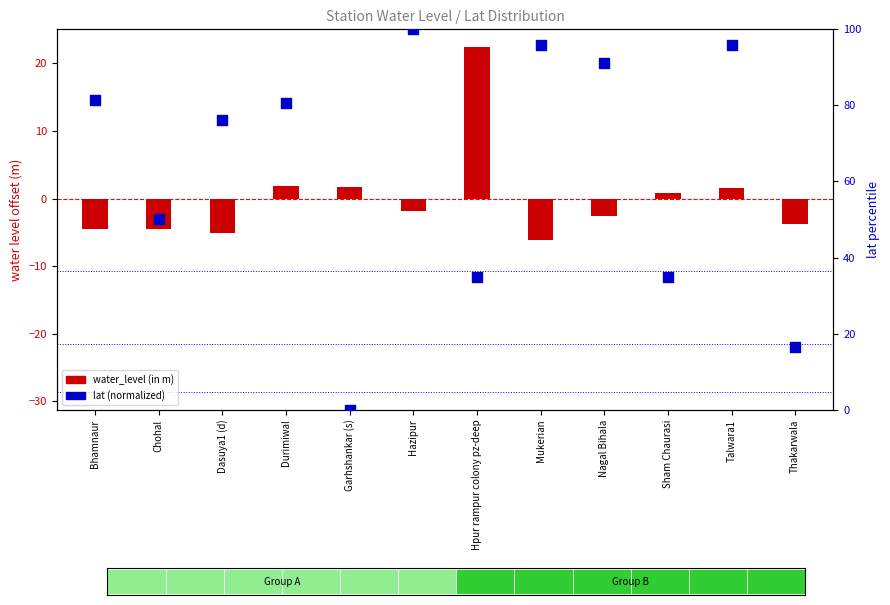

Which series has the widest spread of Y values?

lat (normalized)